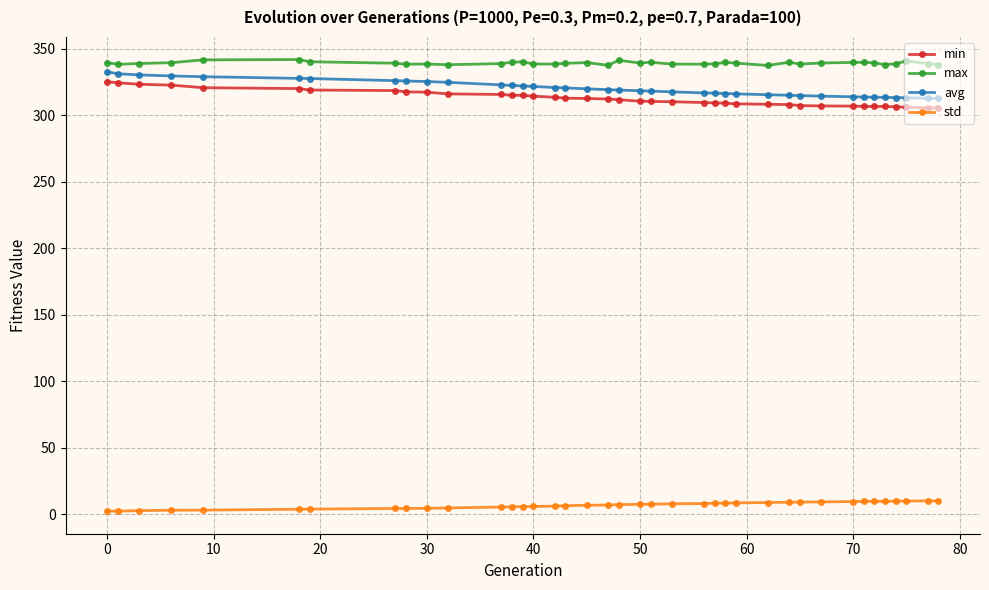

What is the value of the max point at the 24th from the left?

338.3